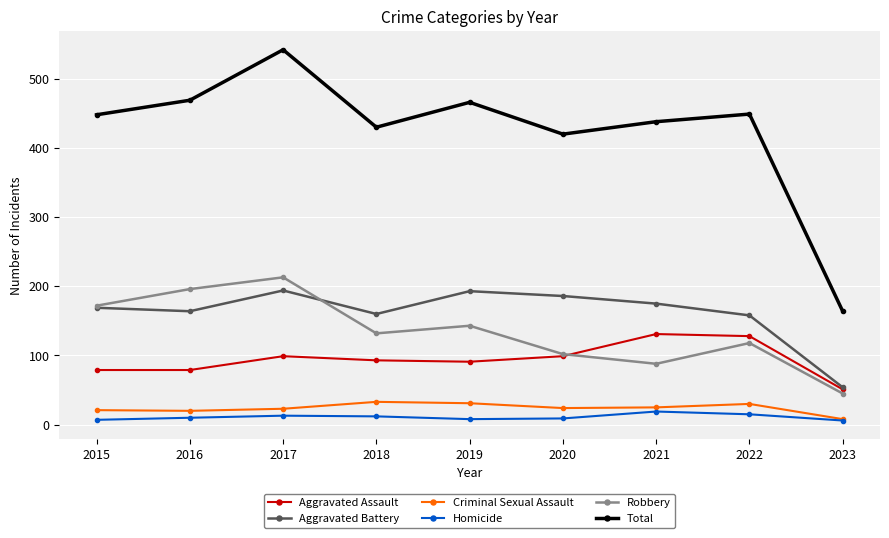

At 2019, list the series in order from smallest to largest.

Homicide, Criminal Sexual Assault, Aggravated Assault, Robbery, Aggravated Battery, Total